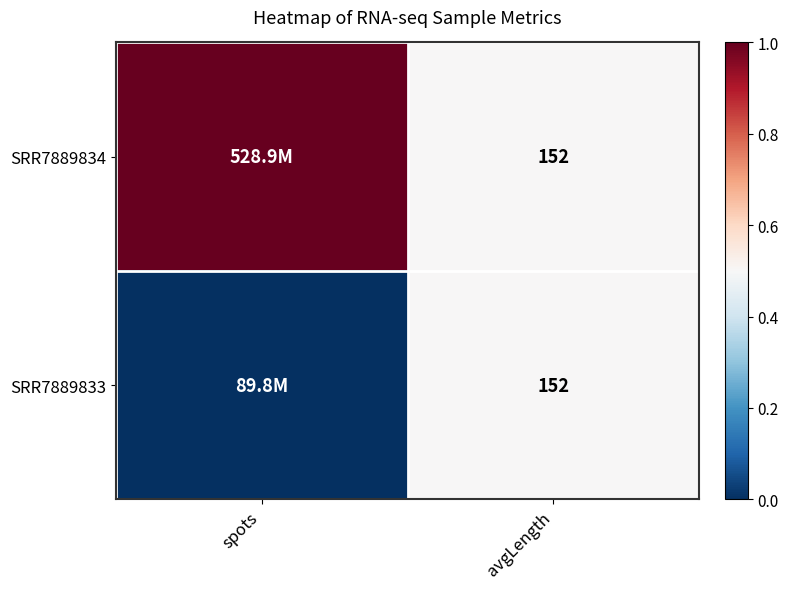

What is the total value across all series at avgLength?

304